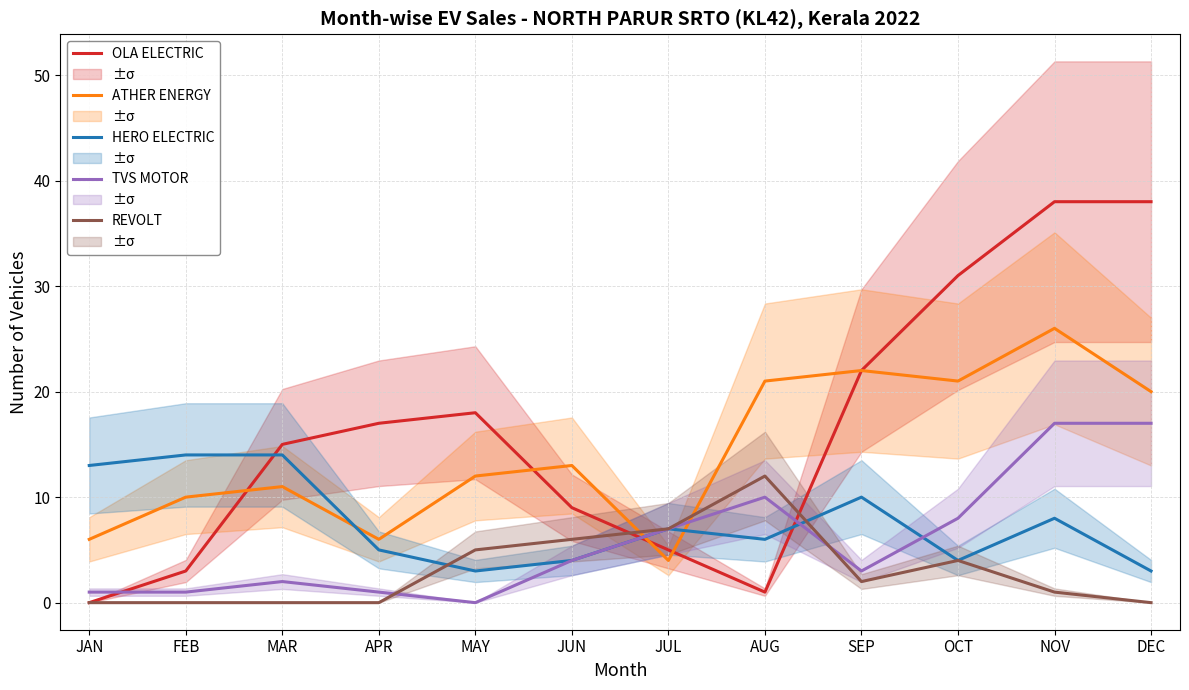

True or false: OLA ELECTRIC has a value of 18 at MAY.

True